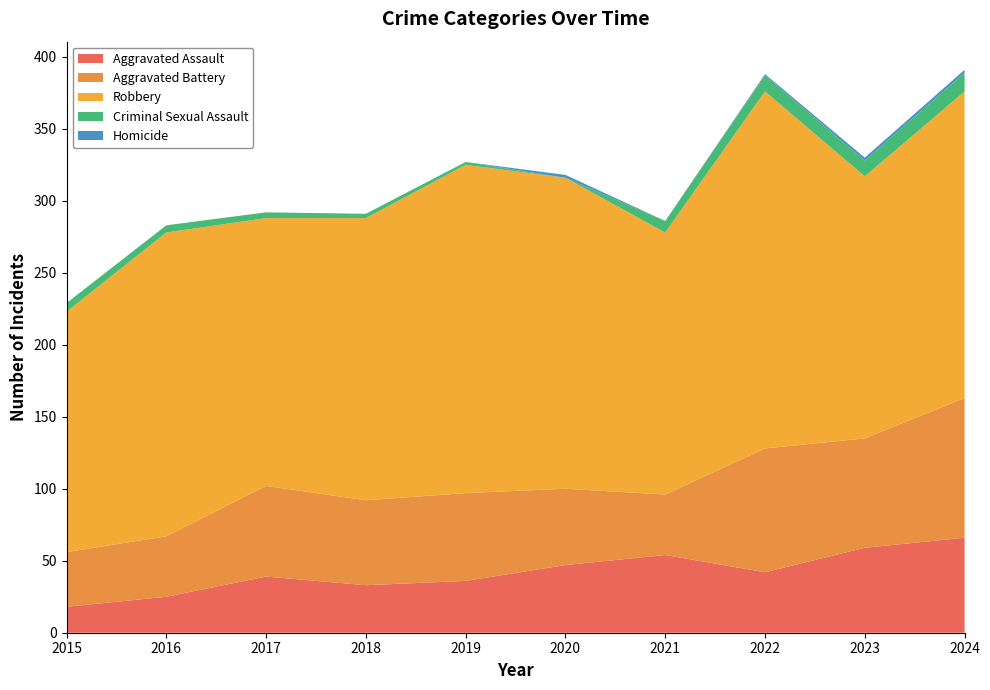

Reading left to right, transcribe all the data shown in this chart.

Aggravated Assault: 2015=18	2016=25	2017=39	2018=33	2019=36	2020=47	2021=54	2022=42	2023=59	2024=66
Aggravated Battery: 2015=38	2016=42	2017=63	2018=59	2019=61	2020=53	2021=42	2022=86	2023=76	2024=97
Robbery: 2015=167	2016=211	2017=186	2018=196	2019=228	2020=216	2021=182	2022=248	2023=182	2024=213
Criminal Sexual Assault: 2015=6	2016=5	2017=4	2018=3	2019=2	2020=0	2021=8	2022=11	2023=11	2024=13
Homicide: 2015=0	2016=0	2017=0	2018=0	2019=0	2020=2	2021=0	2022=1	2023=2	2024=2